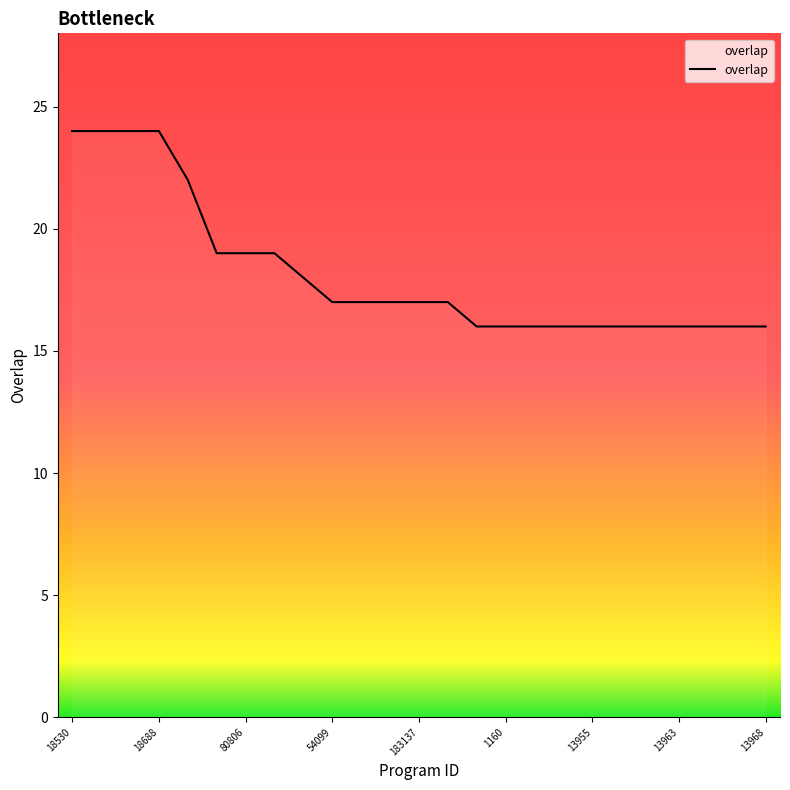

What is the minimum value shown in the chart?

16